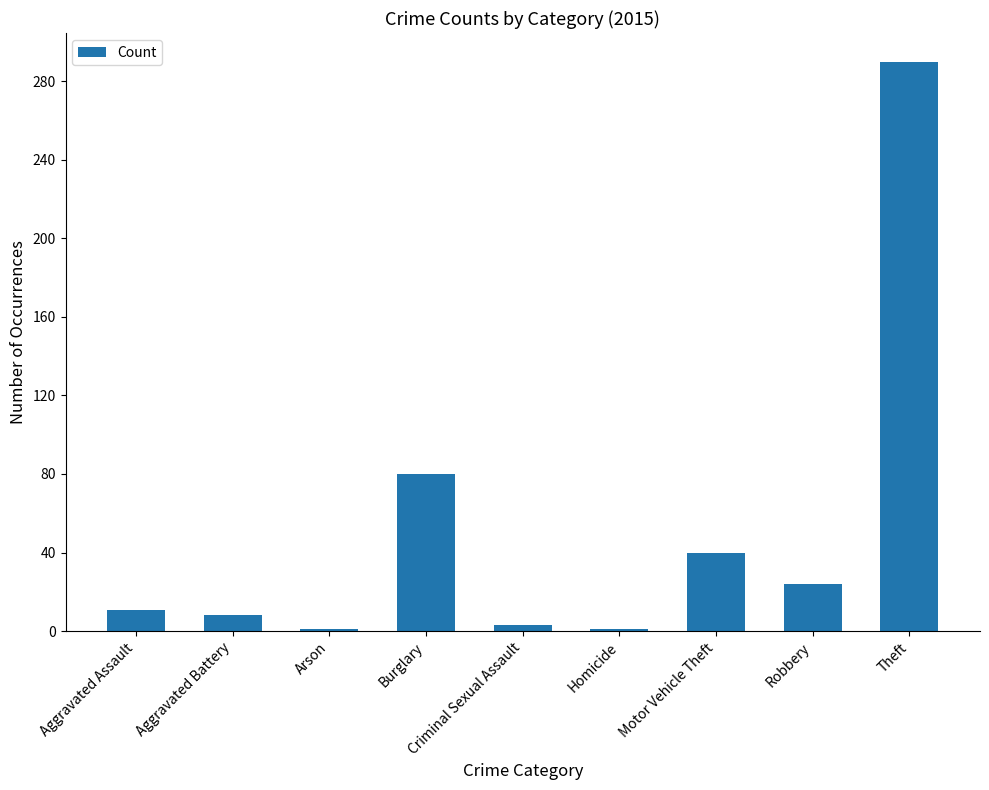

How many series are shown in this chart?

1